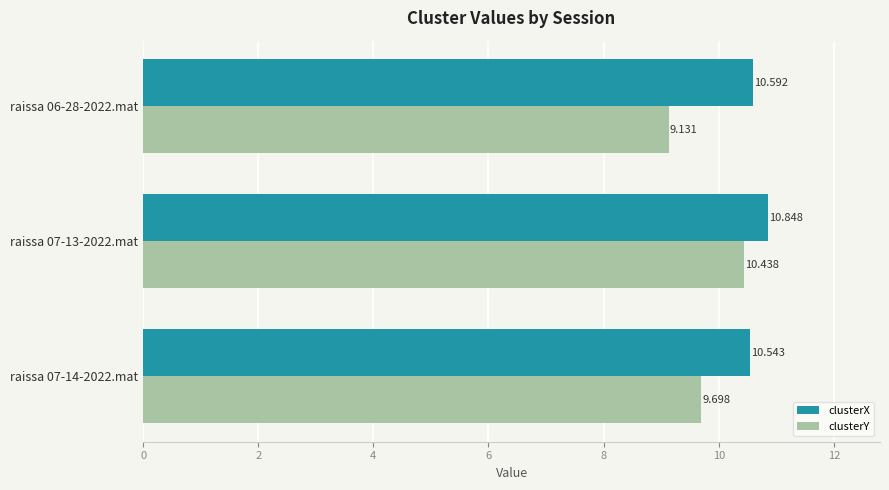

List the series in order of their peak value, highest first.

clusterX, clusterY